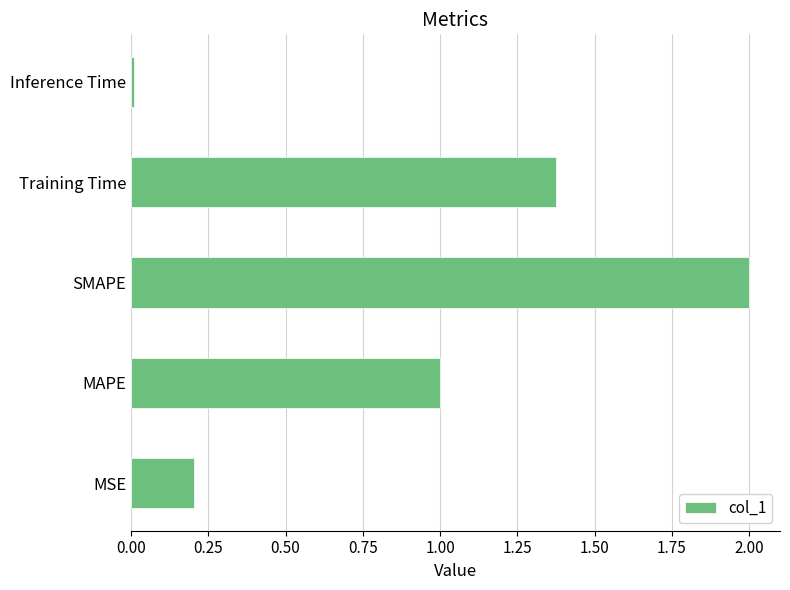

True or false: the data shows 0.8 at Training Time.

False